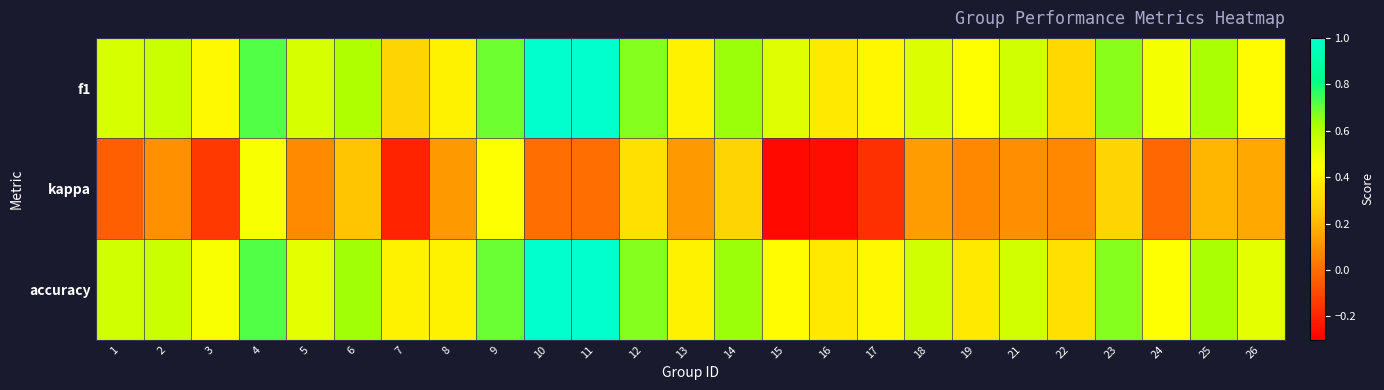

Rank the series by their maximum value, from lowest to highest.

kappa, f1, accuracy